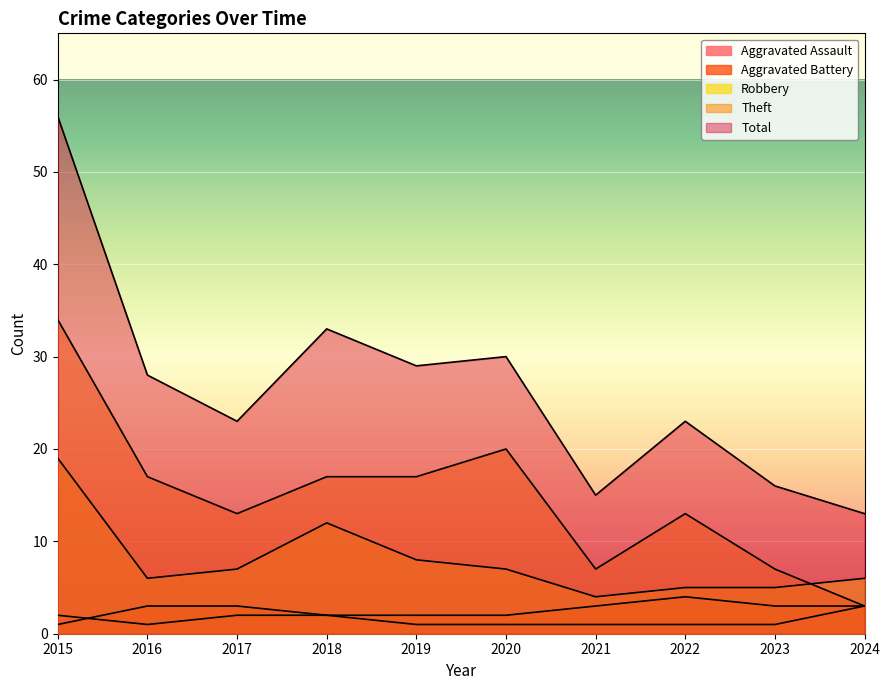

True or false: Aggravated Assault has a value of 2 at 2015.

True